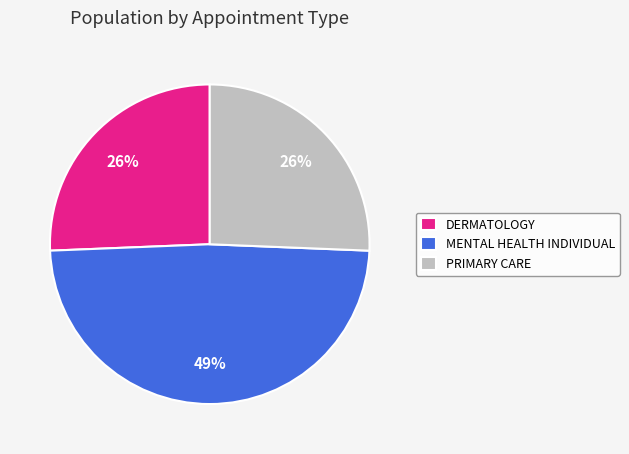

Which category has the biggest portion of the pie?

MENTAL HEALTH INDIVIDUAL